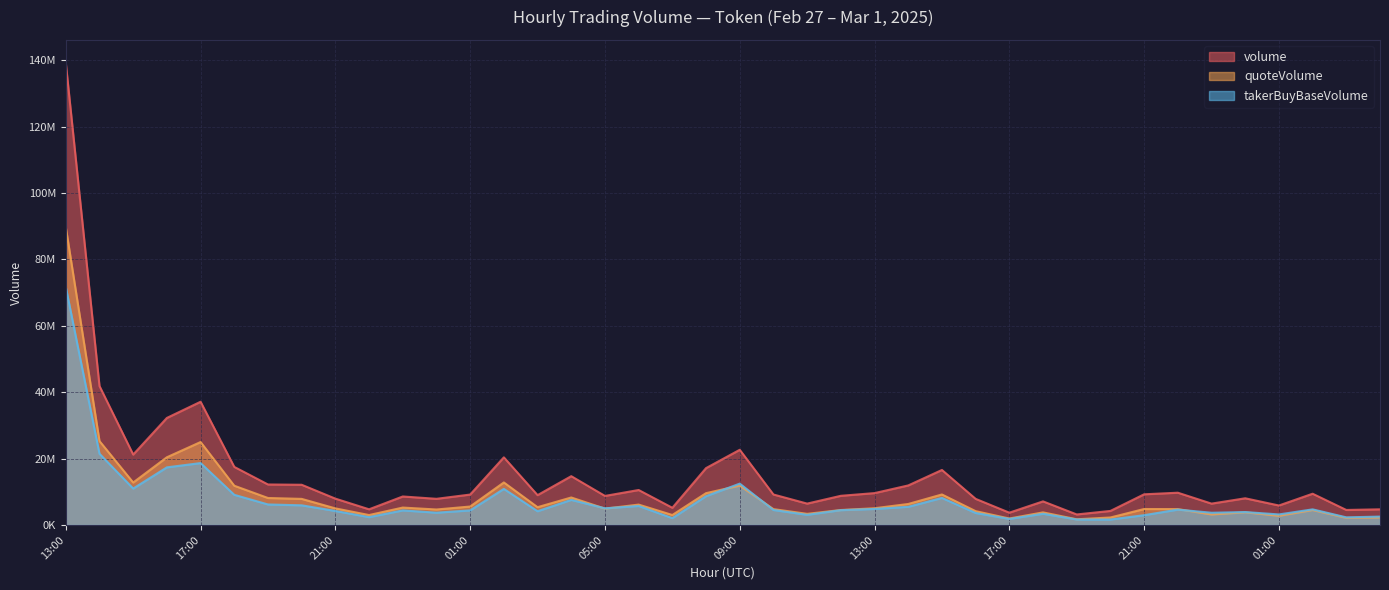

True or false: volume and takerBuyBaseVolume intersect in this chart.

False